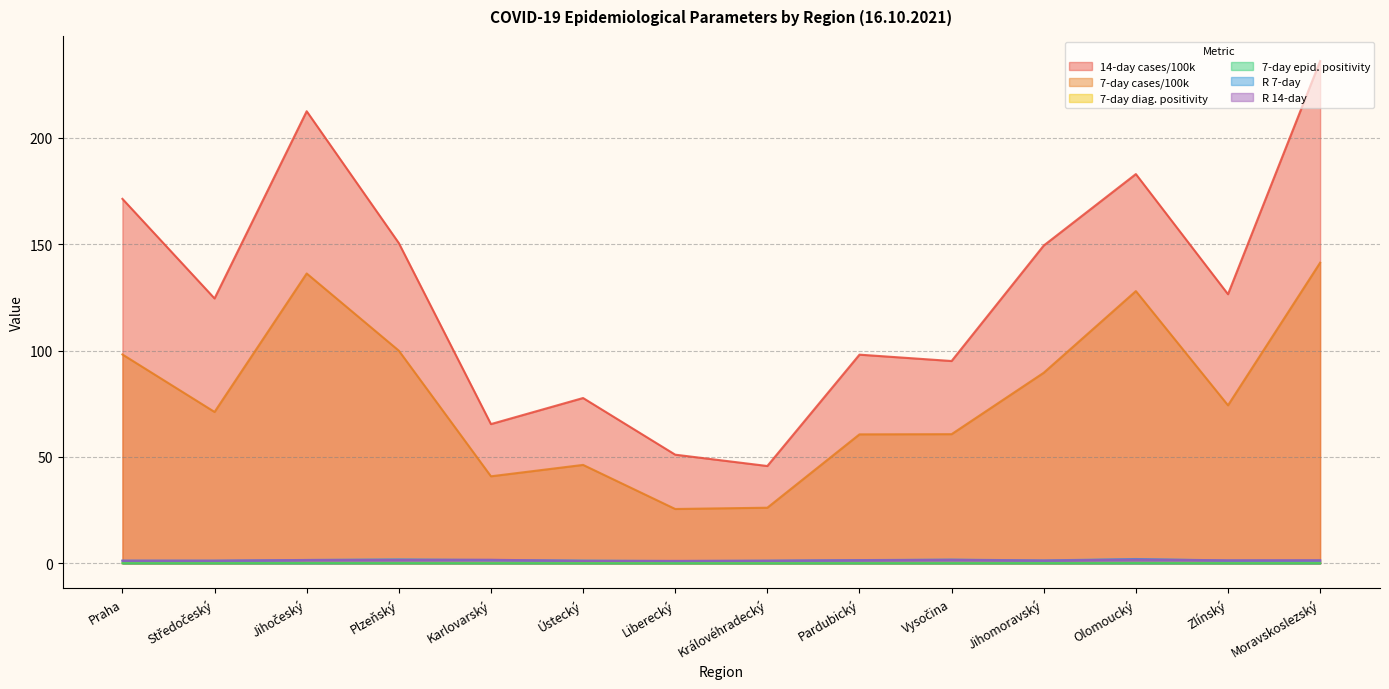

Which series has the largest total across all categories?

14-day cases/100k